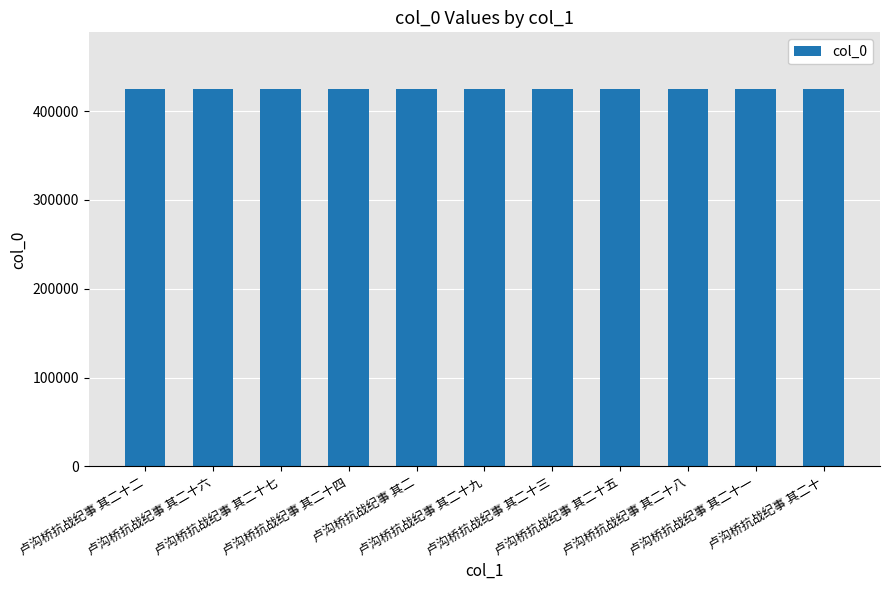

What is the maximum value shown in the chart?

425038